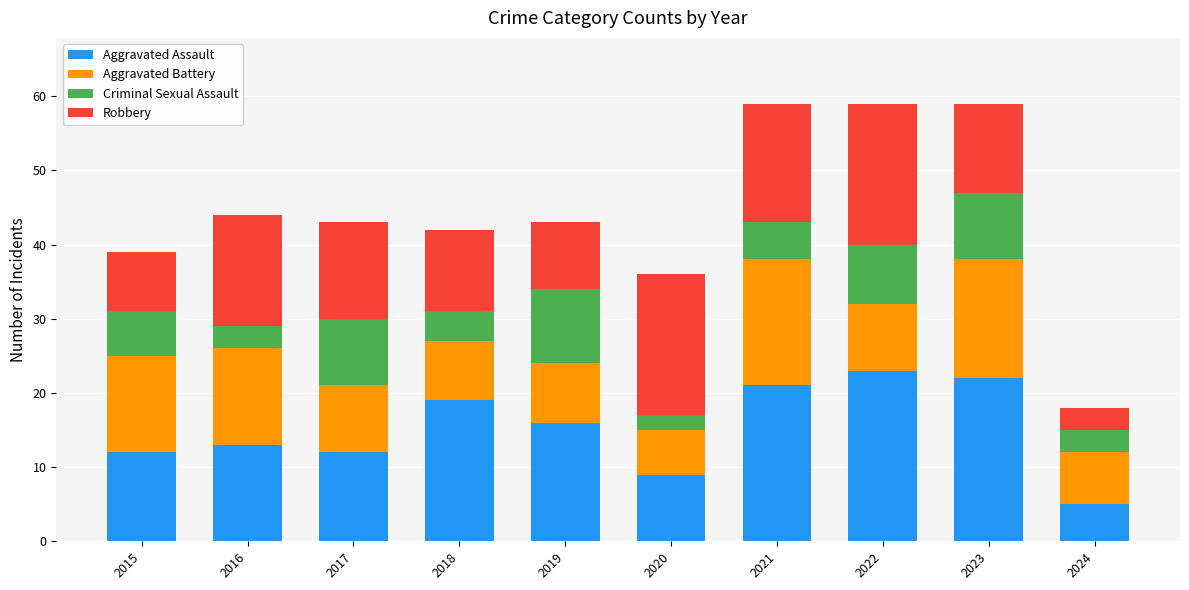

True or false: Aggravated Assault has a value of 18 at 2017.

False